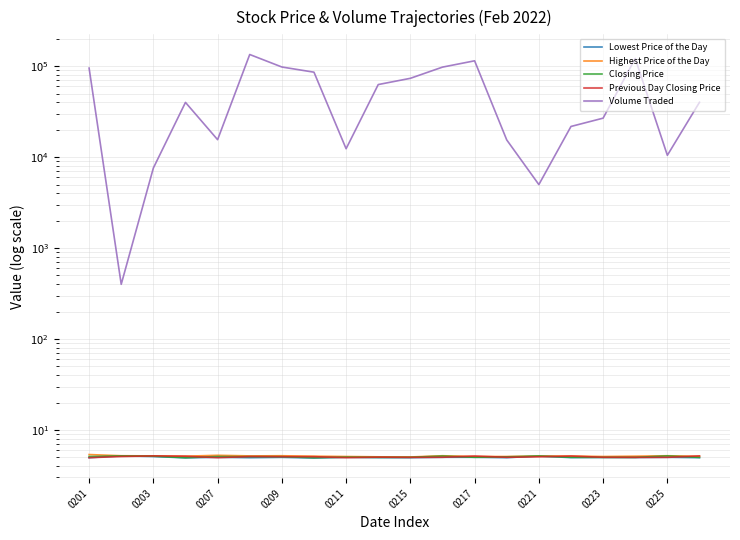

How many values in the Volume Traded series exceed 40200?

9